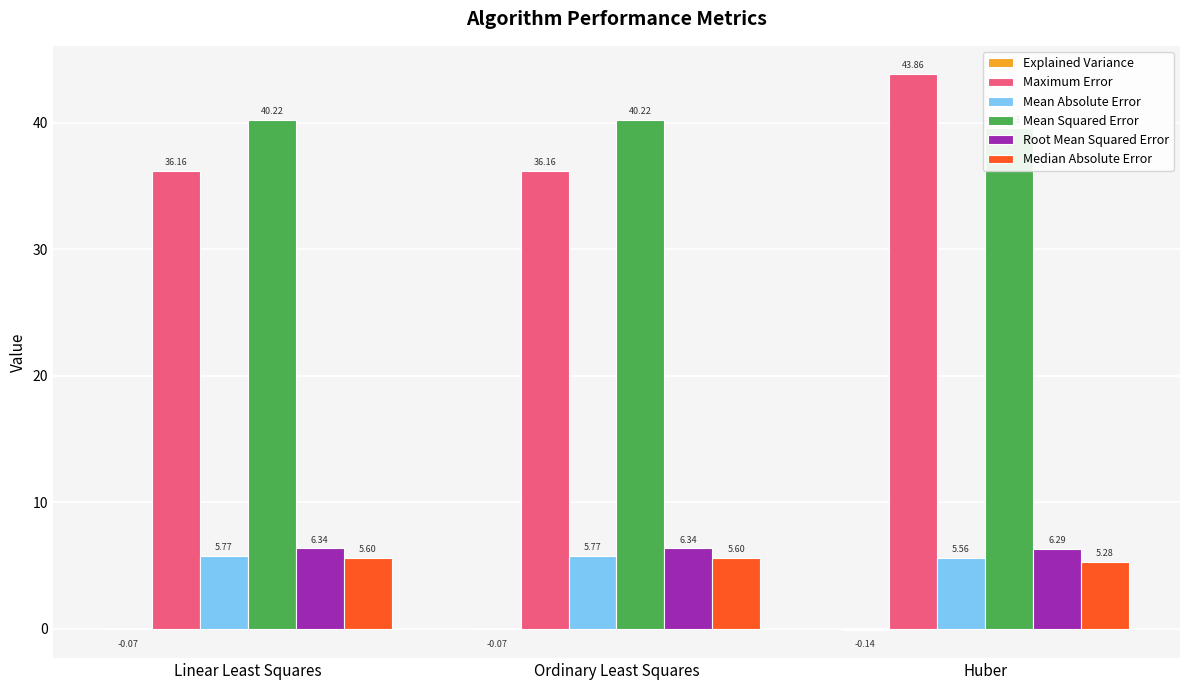

What is the sum of the Mean Absolute Error values at Huber and Linear Least Squares?

11.3